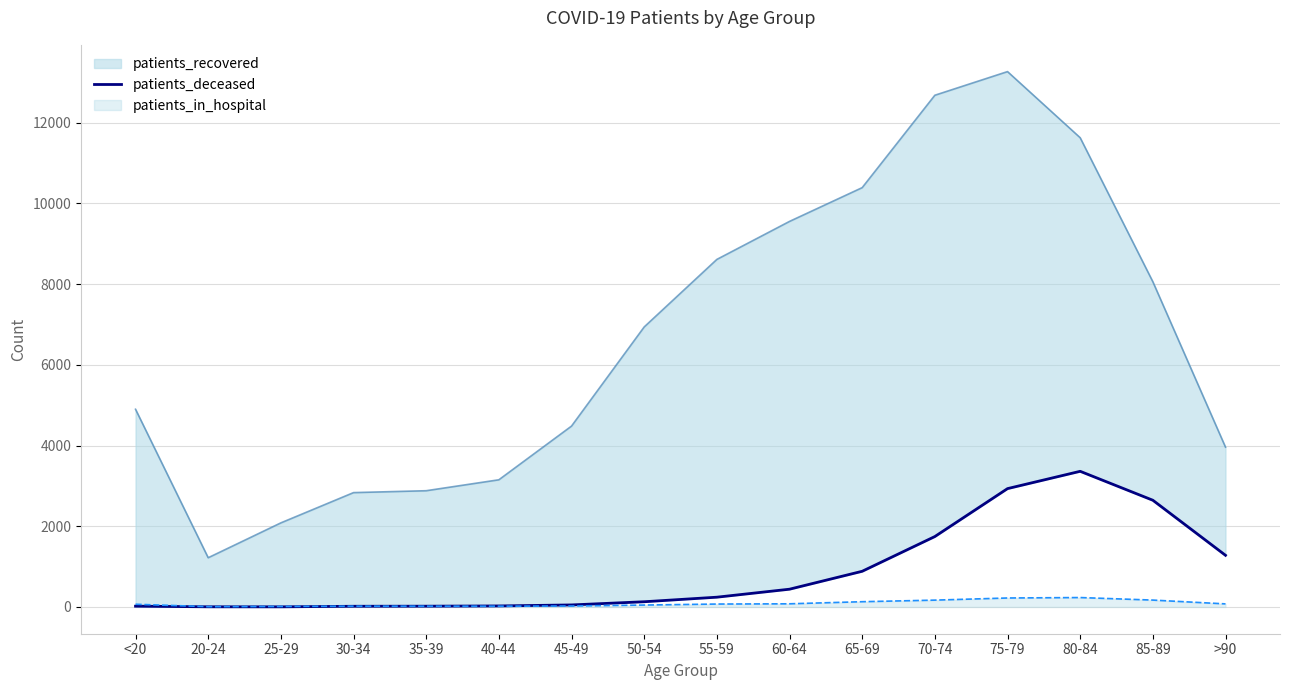

Reading left to right, extract all data points from this chart.

<20=19	20-24=4	25-29=3	30-34=17	35-39=19	40-44=25	45-49=50	50-54=129	55-59=242	60-64=440	65-69=884	70-74=1745	75-79=2933	80-84=3362	85-89=2645	>90=1280